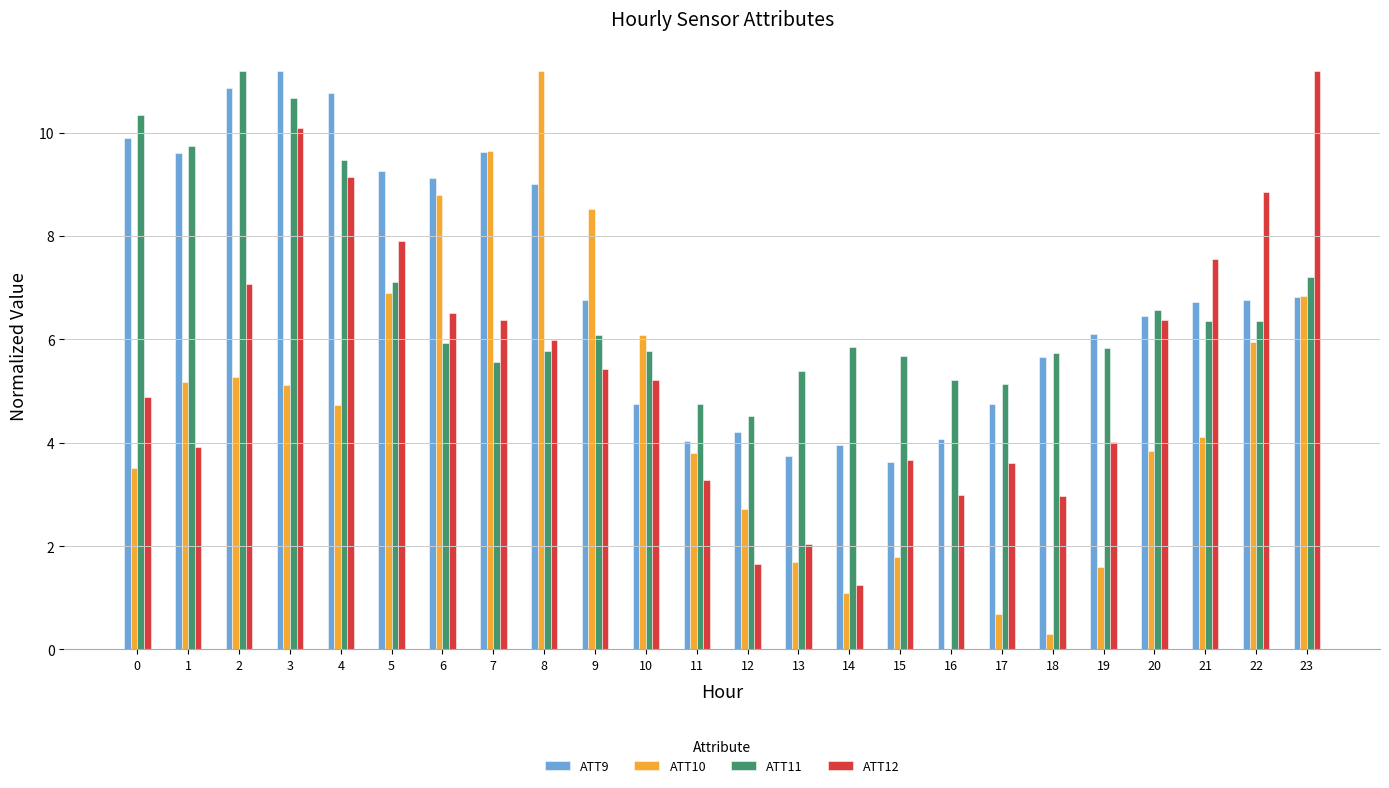

What is the difference between the ATT11 values at 19 and 10?

0.1